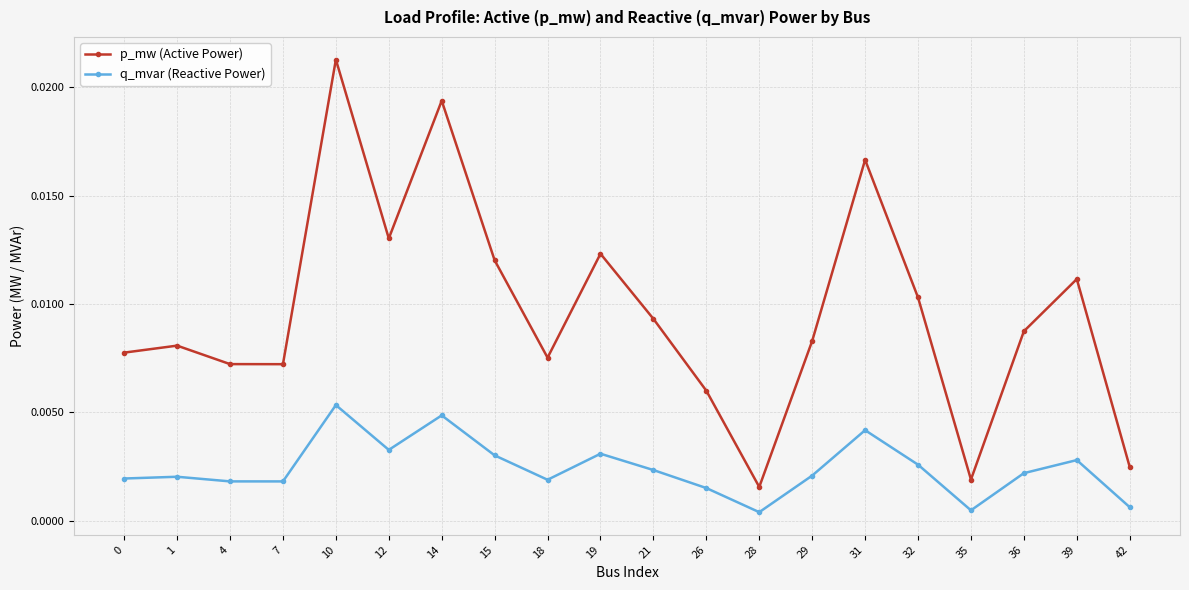

True or false: p_mw (Active Power) has more than 2 interior local peaks.

True